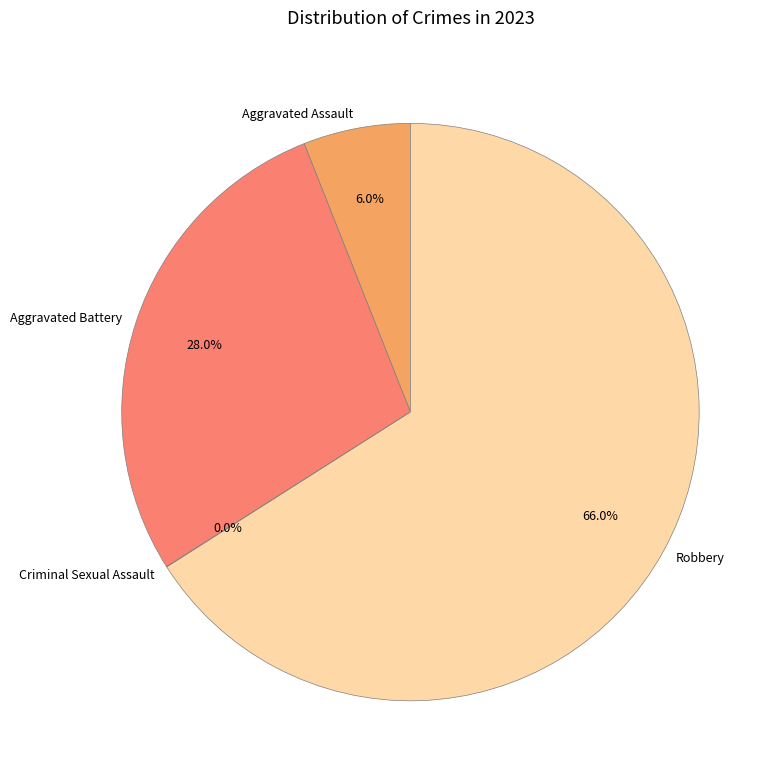

Which category has the biggest portion of the pie?

Robbery